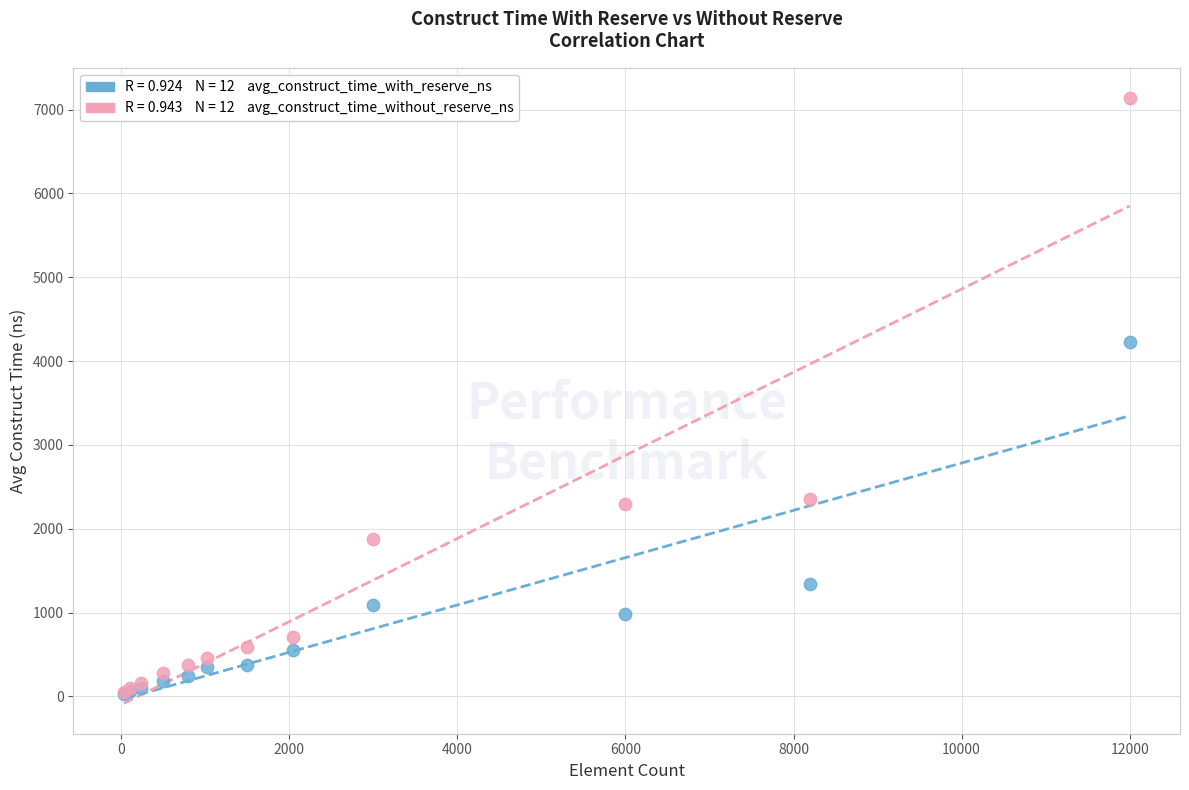

Across all series, what Y value is closest to 3582?

4228.4